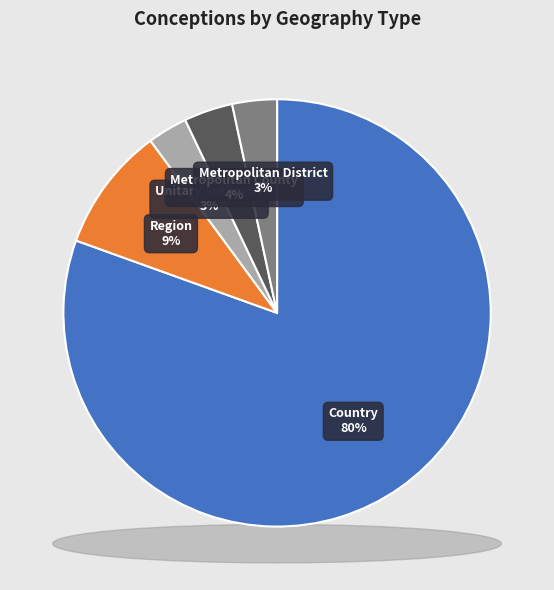

Does Unitary Authority represent more than half of the total?

No